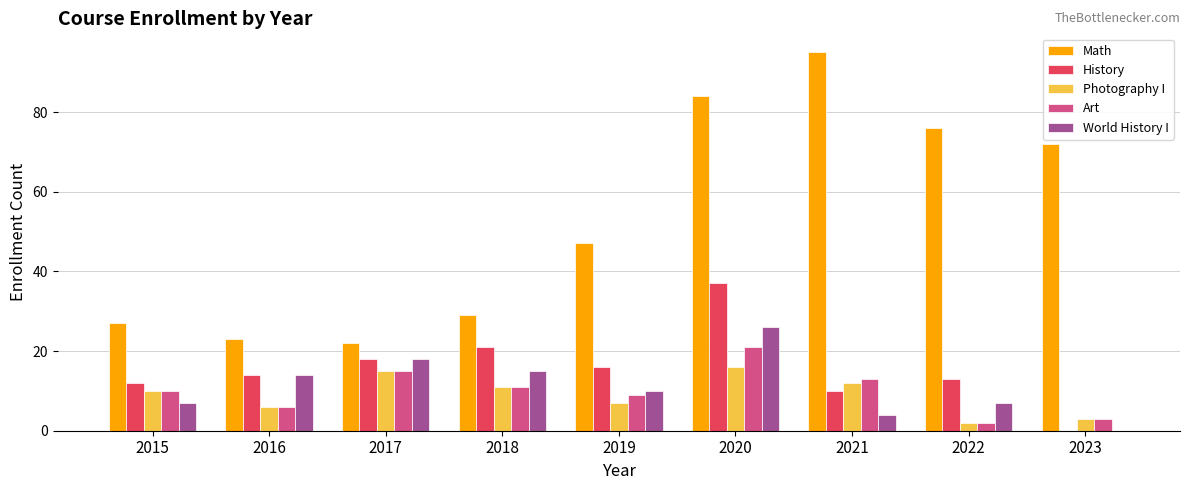

How many data points does each series have?

9